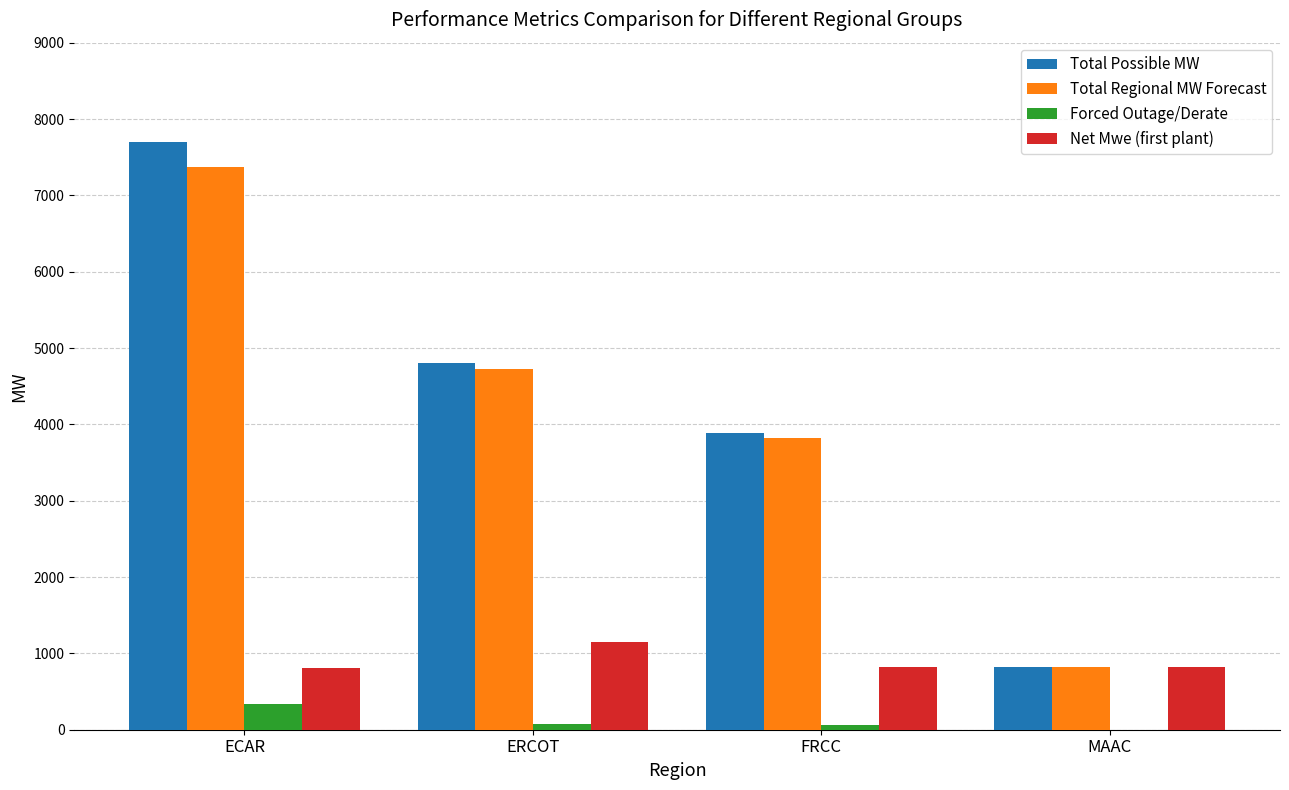

What is the greatest value displayed?

7702.0